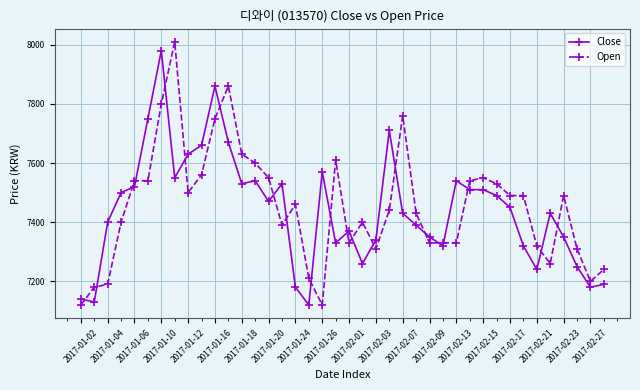

What is the value of the Open point at the 25th from the left?

7760